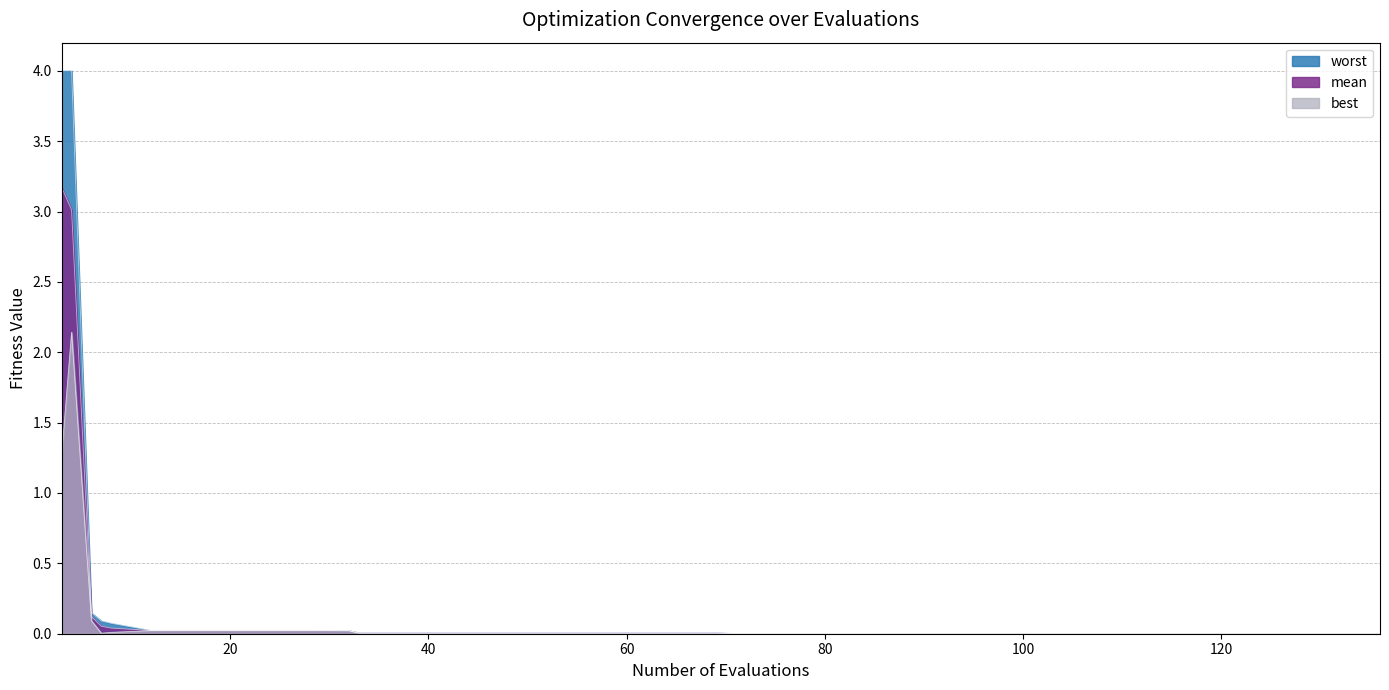

What is the difference between the second highest and second lowest values in the mean series?

3.0